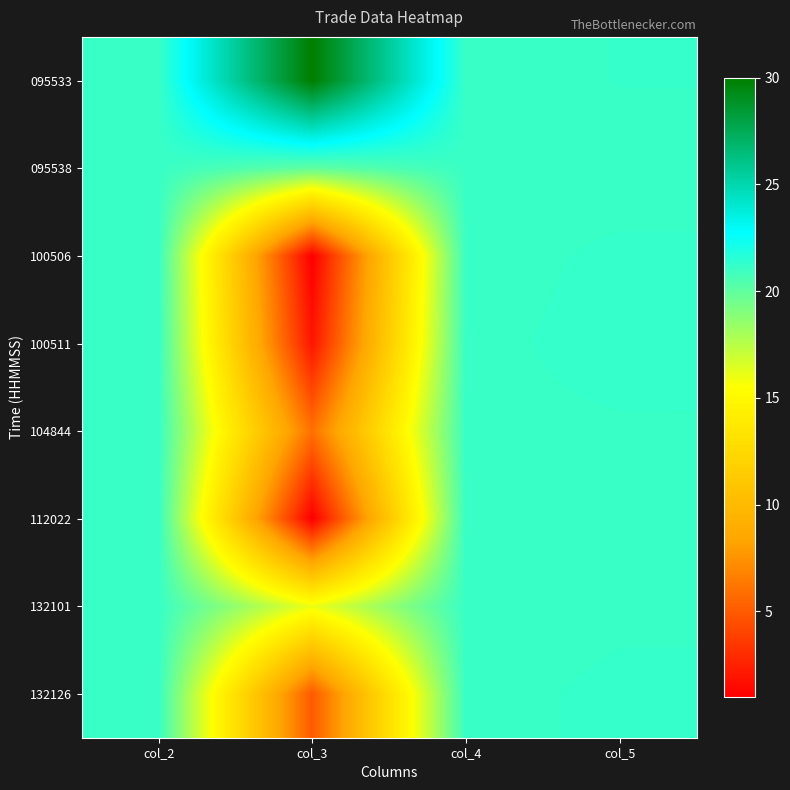

Count the number of categories in the chart.

4